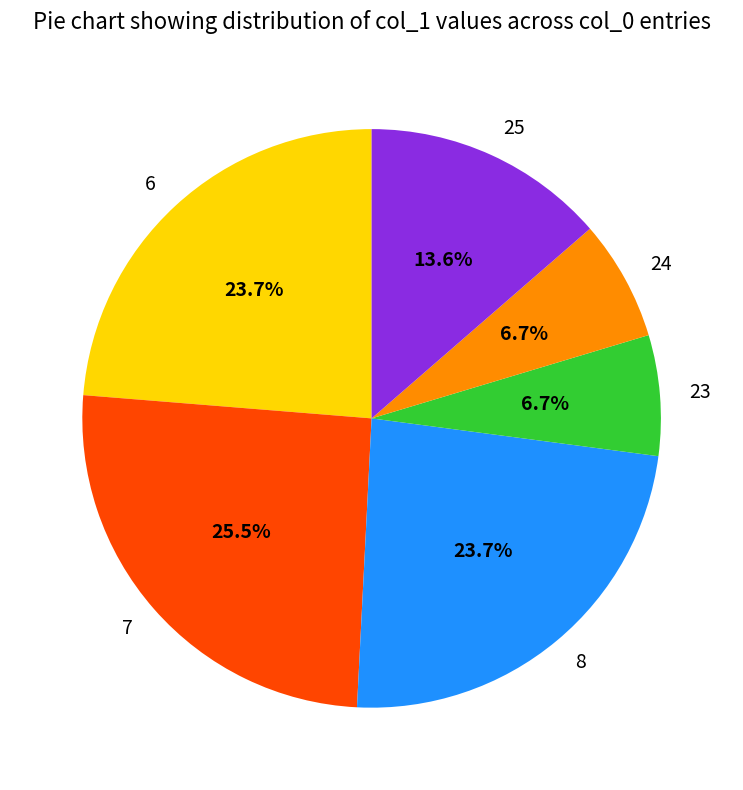

What percentage is the 23 slice, to the nearest percent?

7%